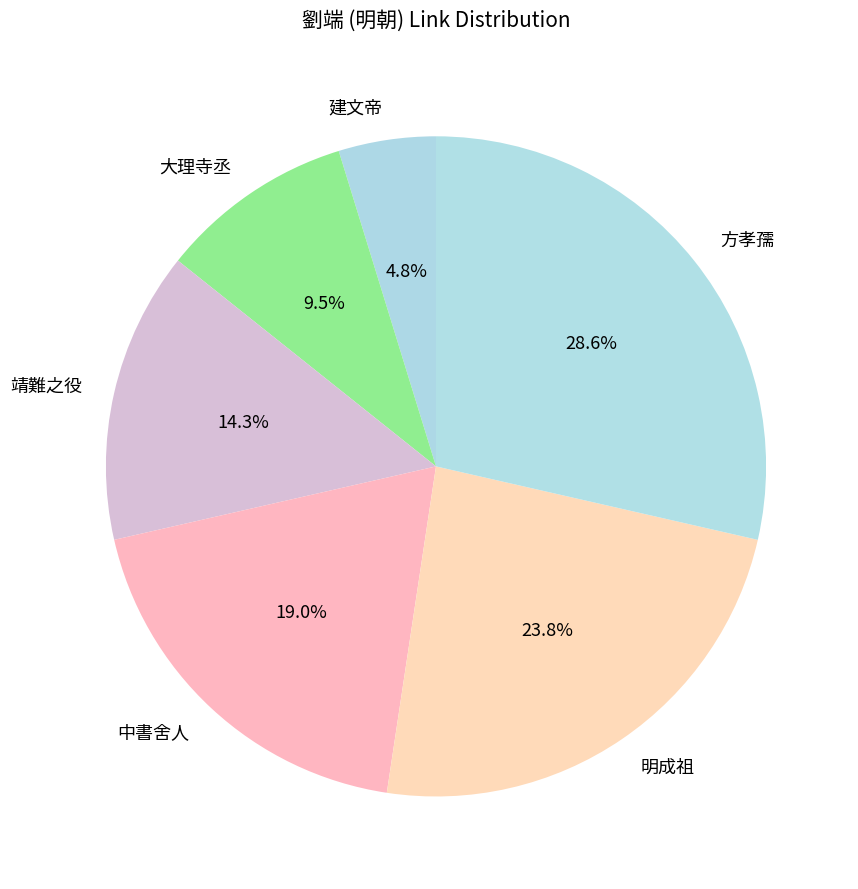

True or false: 靖難之役 accounts for 14% of the total.

True